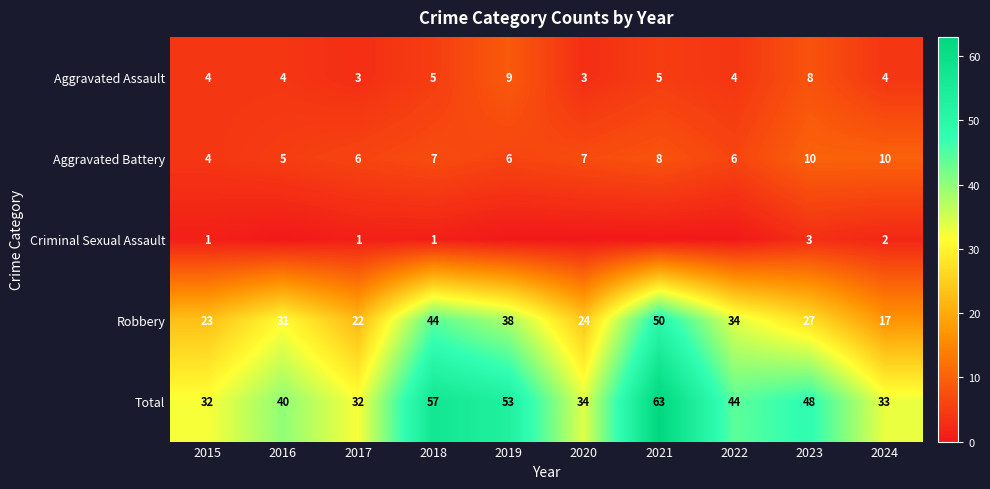

Read the Aggravated Battery value at 2016.

5